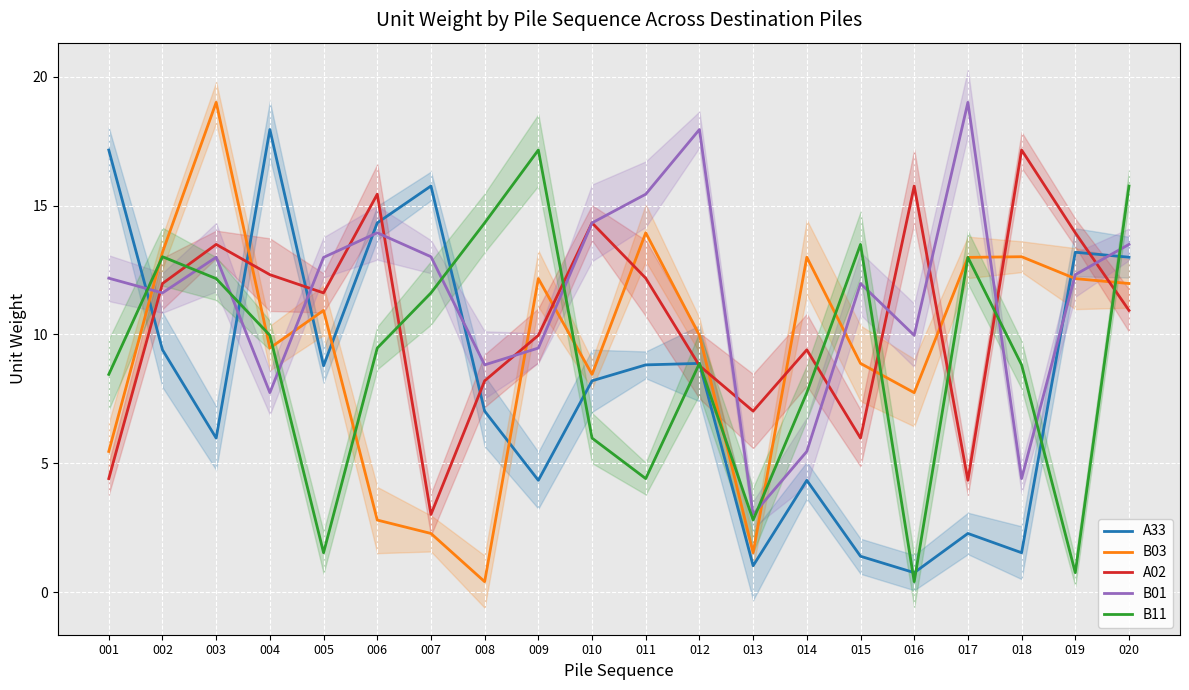

Where is the first local maximum for A02?

003